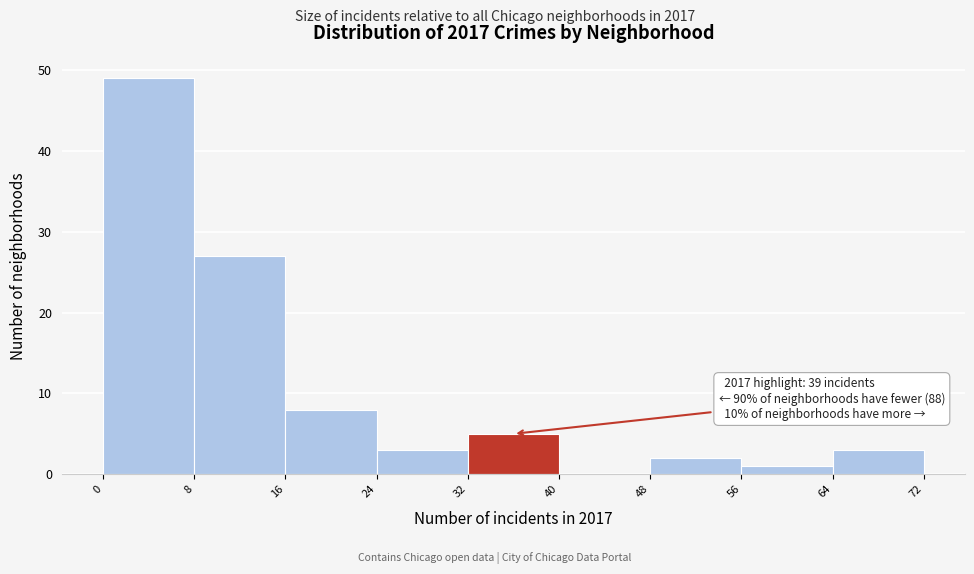

Over which range of the x-axis is the bar tallest?

0 to 8